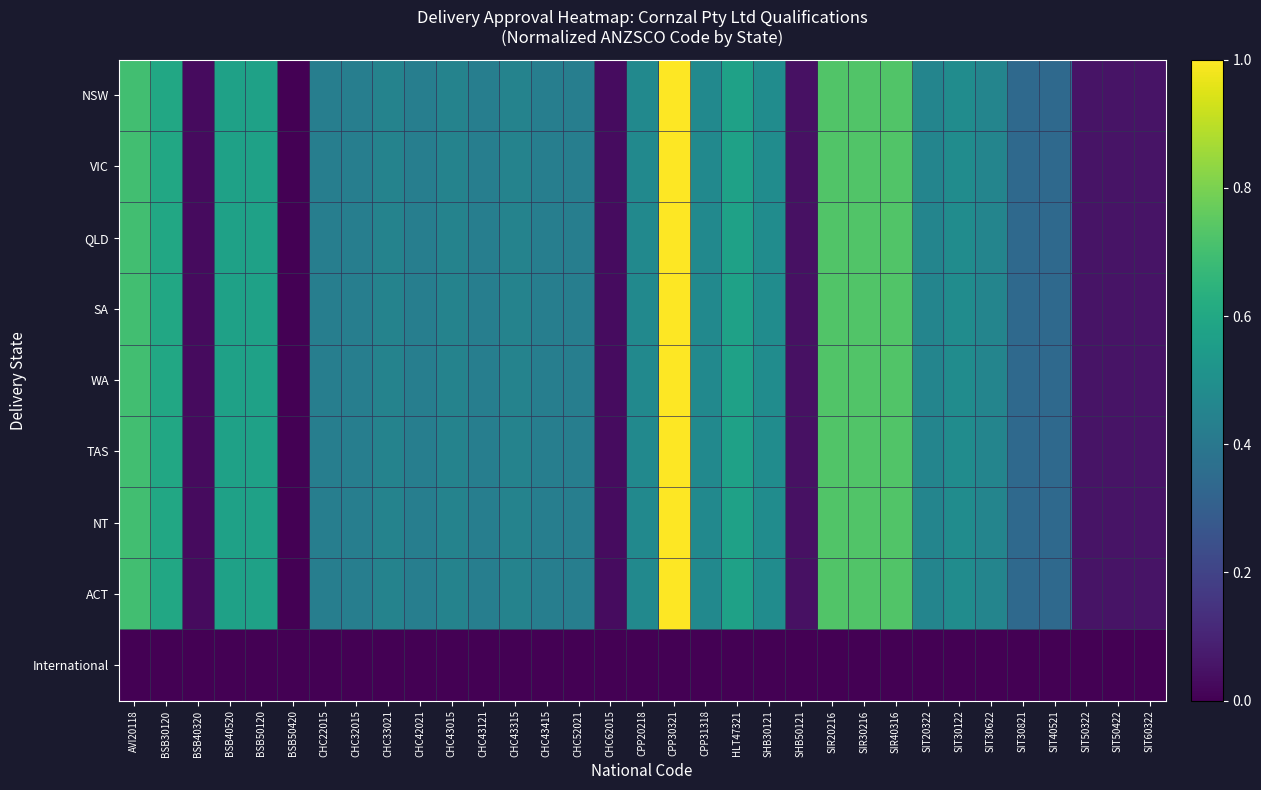

At CHC32015, list the series in order from smallest to largest.

International, NSW, VIC, QLD, SA, WA, TAS, NT, ACT